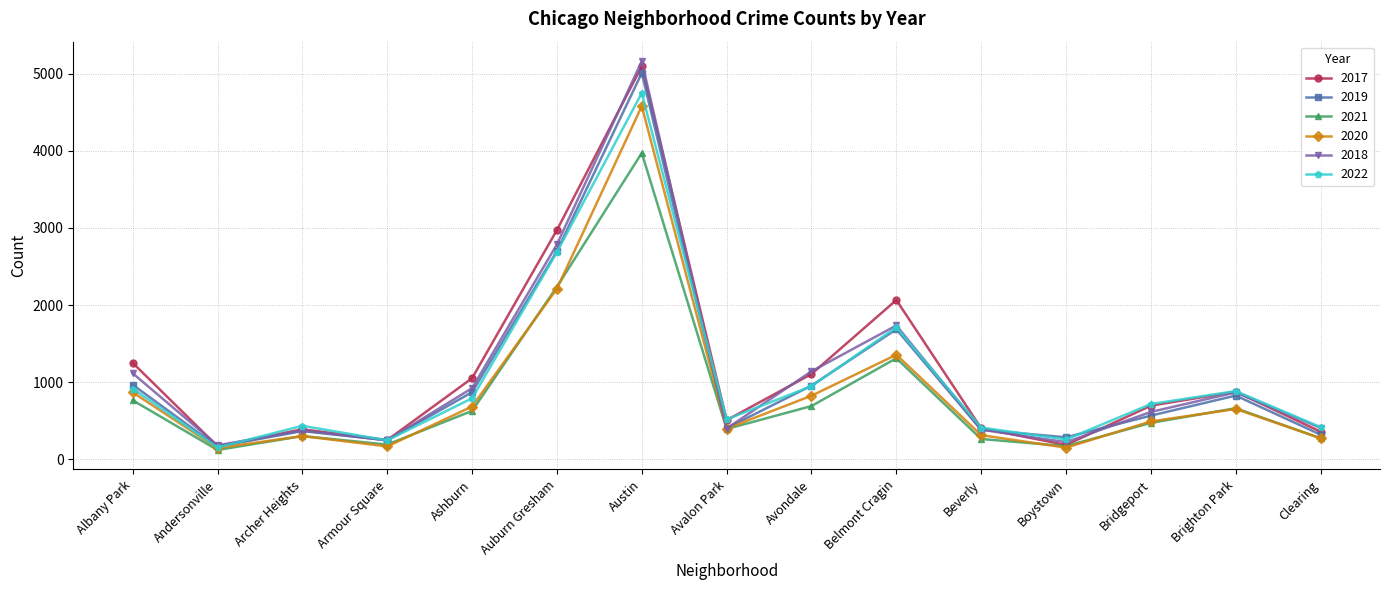

What is the total value across all series at Bridgeport?

3566